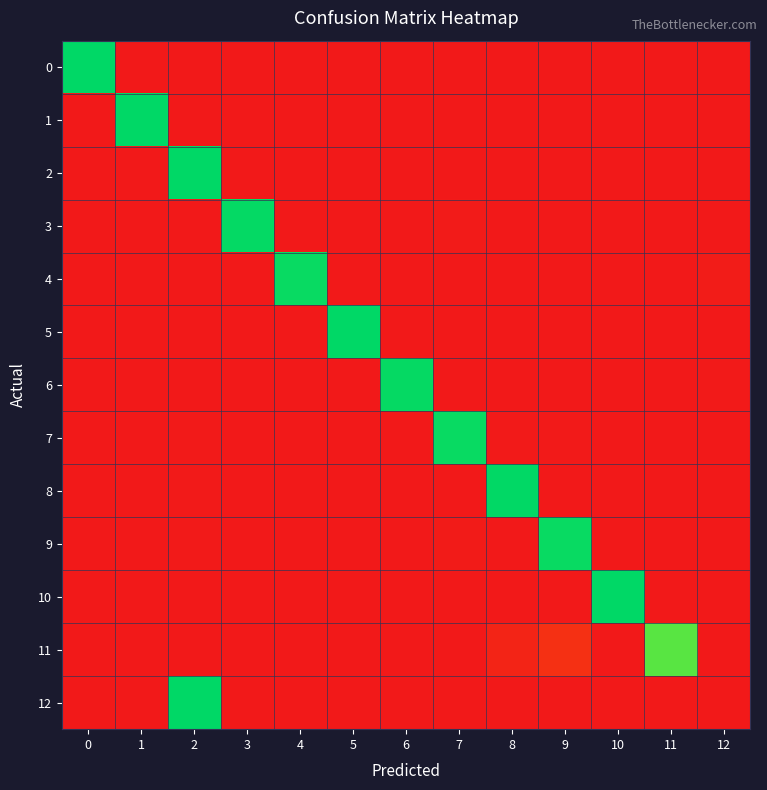

Reading left to right, what are all the values shown in this chart?

0: 0=1.0	1=0.0	2=0.0	3=0.0	4=0.0	5=0.0	6=0.0	7=0.0	8=0.0	9=0.0	10=0.0	11=0.0	12=0.0
1: 0=0.0	1=1.0	2=0.0	3=0.0	4=0.0	5=0.0	6=0.0	7=0.0	8=0.0	9=0.0	10=0.0	11=0.0	12=0.0
2: 0=0.0	1=0.0	2=1.0	3=0.0	4=0.0	5=0.0	6=0.0	7=0.0	8=0.0	9=0.0	10=0.0	11=0.0	12=0.0
3: 0=0.0	1=0.0	2=0.0	3=1.0	4=0.0	5=0.0	6=0.0	7=0.0	8=0.0	9=0.0	10=0.0	11=0.0	12=0.0
4: 0=0.0	1=0.0	2=0.0	3=0.0	4=1.0	5=0.0	6=0.0	7=0.0	8=0.0	9=0.0	10=0.0	11=0.0	12=0.0
5: 0=0.0	1=0.0	2=0.0	3=0.0	4=0.0	5=1.0	6=0.0	7=0.0	8=0.0	9=0.0	10=0.0	11=0.0	12=0.0
6: 0=0.0	1=0.0	2=0.0	3=0.0	4=0.0	5=0.0	6=1.0	7=0.0	8=0.0	9=0.0	10=0.0	11=0.0	12=0.0
7: 0=0.0	1=0.0	2=0.0	3=0.0	4=0.0	5=0.0	6=0.0	7=1.0	8=0.0	9=0.0	10=0.0	11=0.0	12=0.0
8: 0=0.0	1=0.0	2=0.0	3=0.0	4=0.0	5=0.0	6=0.0	7=0.0	8=1.0	9=0.0	10=0.0	11=0.0	12=0.0
9: 0=0.0	1=0.0	2=0.0	3=0.0	4=0.0	5=0.0	6=0.0	7=0.0	8=0.0	9=1.0	10=0.0	11=0.0	12=0.0
10: 0=0.0	1=0.0	2=0.0	3=0.0	4=0.0	5=0.0	6=0.0	7=0.0	8=0.0	9=0.0	10=1.0	11=0.0	12=0.0
11: 0=0.0	1=0.0	2=0.0	3=0.0	4=0.0	5=0.0	6=0.0	7=0.0	8=0.0	9=0.1	10=0.0	11=0.9	12=0.0
12: 0=0.0	1=0.0	2=1.0	3=0.0	4=0.0	5=0.0	6=0.0	7=0.0	8=0.0	9=0.0	10=0.0	11=0.0	12=0.0